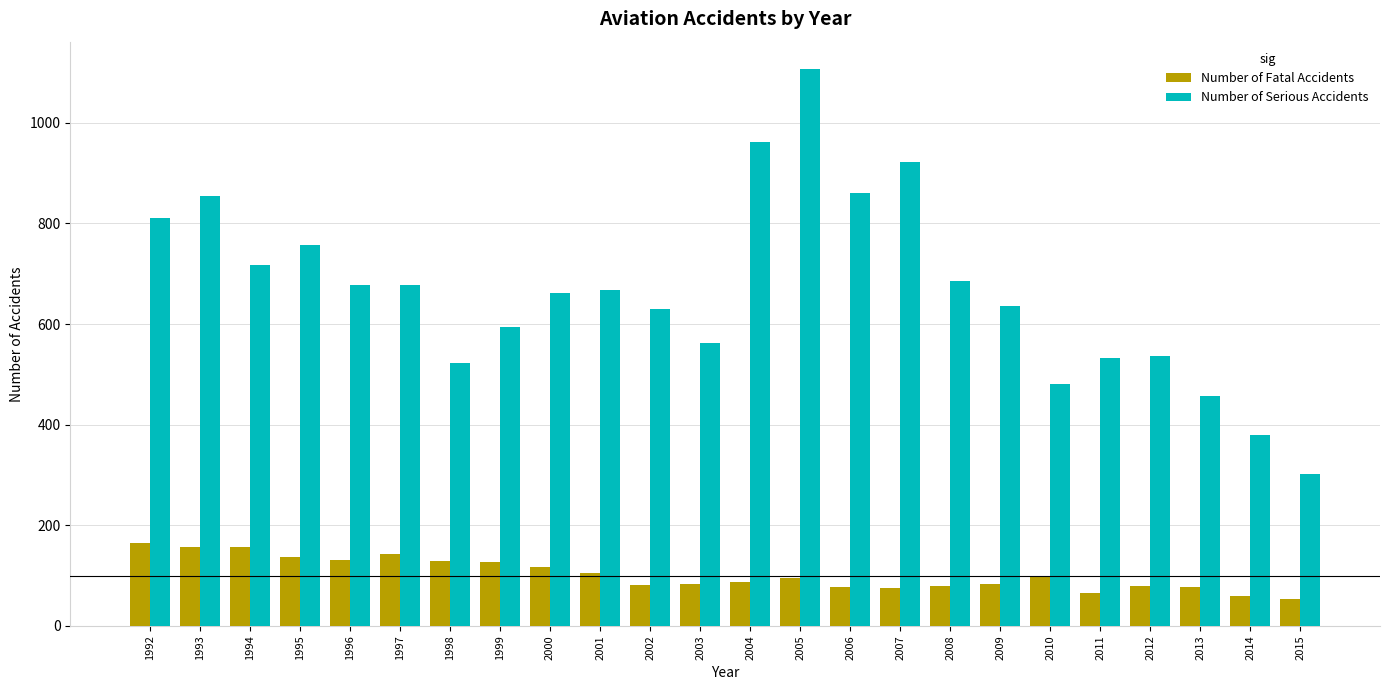

Which series has the largest range (max minus min)?

Number of Serious Accidents